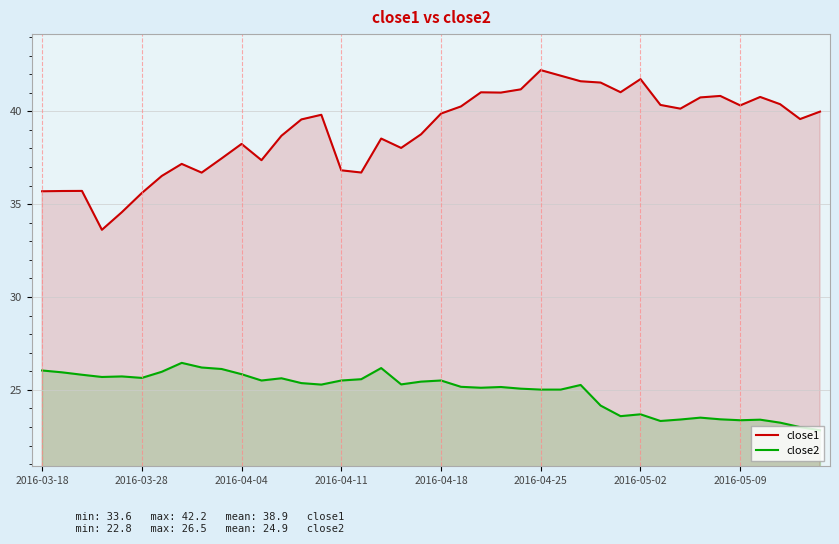

What is the total value across all series at 27?

66.9